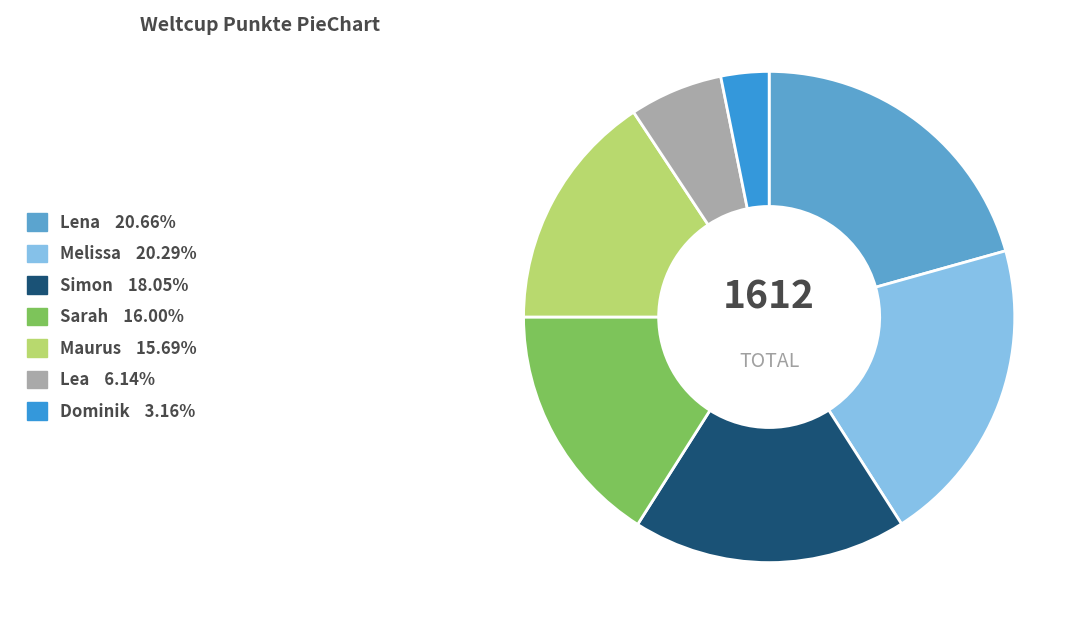

Does Maurus represent more than half of the total?

No